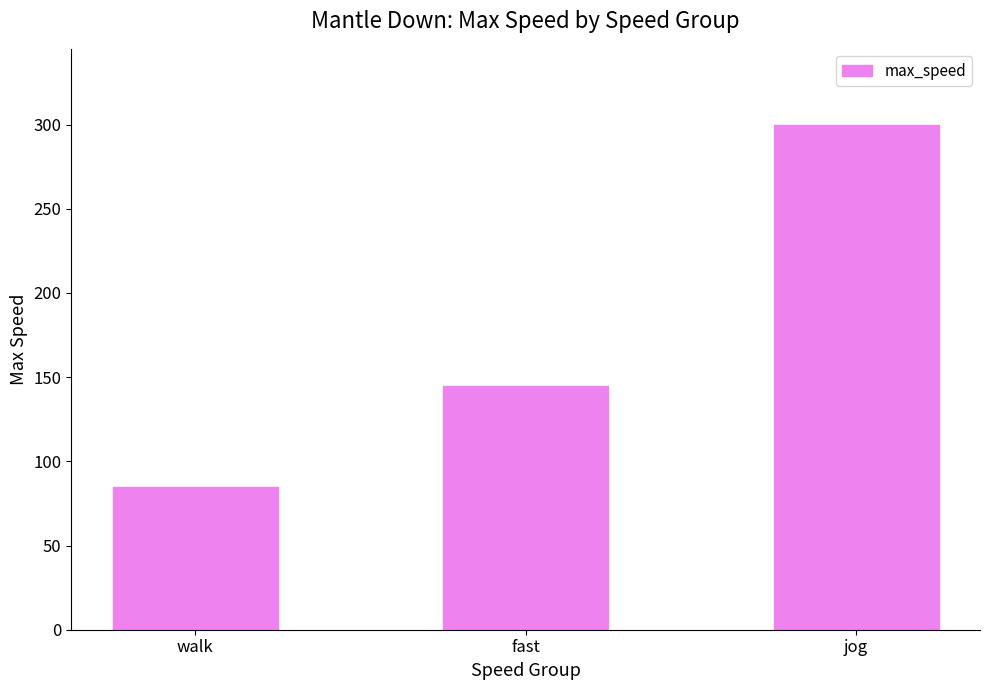

What is the difference between the second highest and minimum values?

60